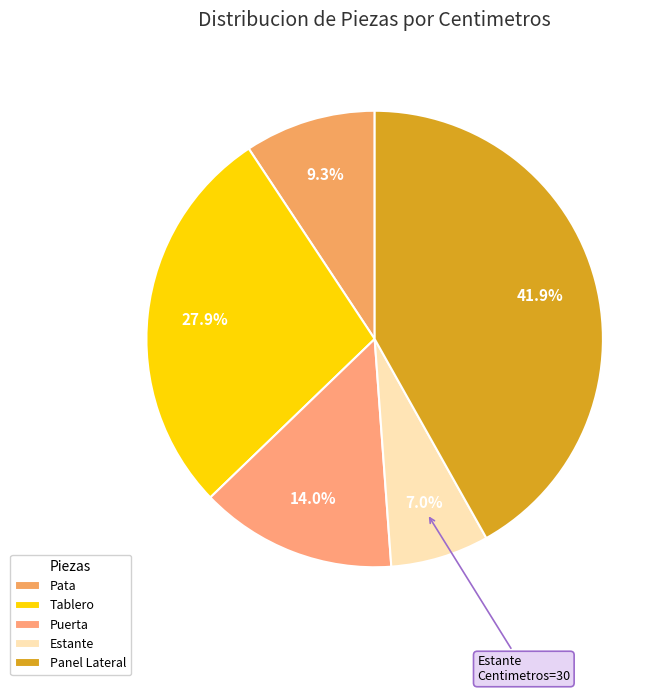

True or false: Tablero accounts for 36% of the total.

False